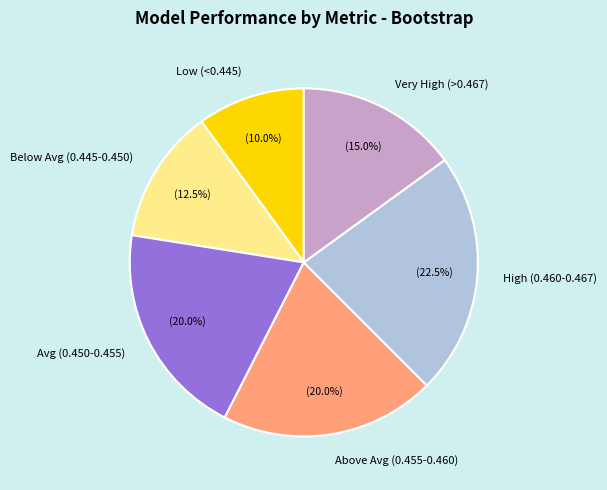

What is the smallest slice in the pie chart?

Low (<0.445)